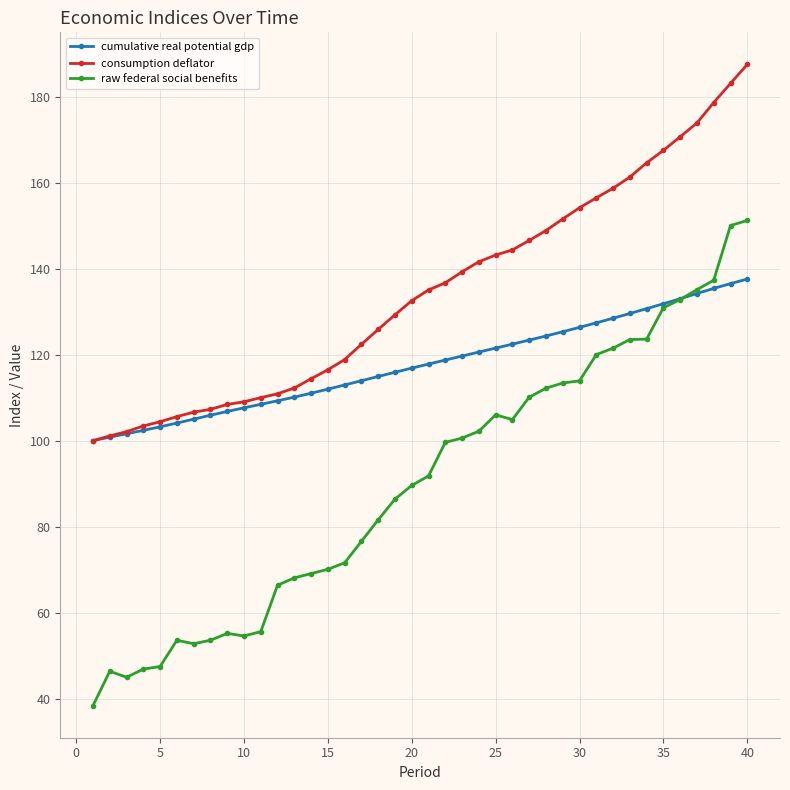

How many data points does each series have?

40